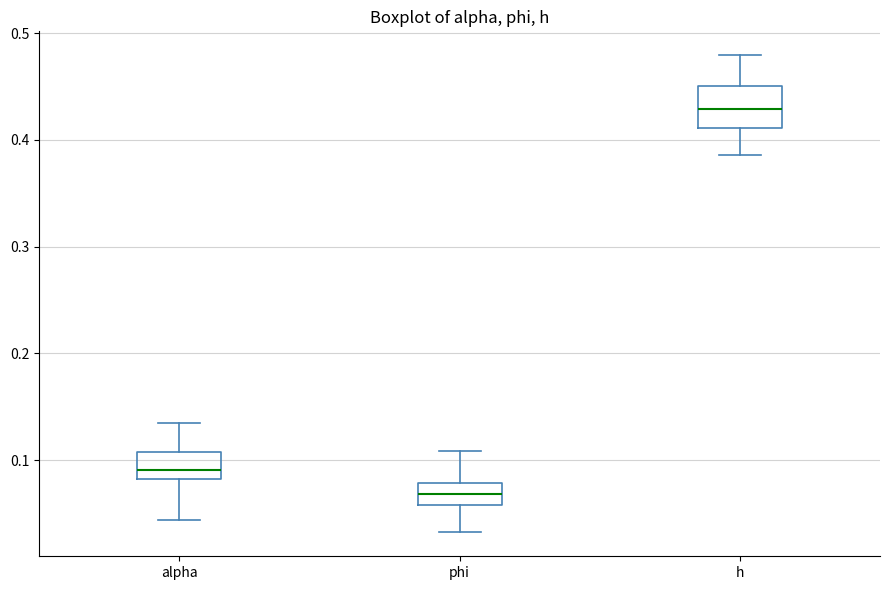

Where does the lower whisker of the box for phi end on the y-axis? The values are not printed on the chart, so give them approximately, as read against the axis.

0.03